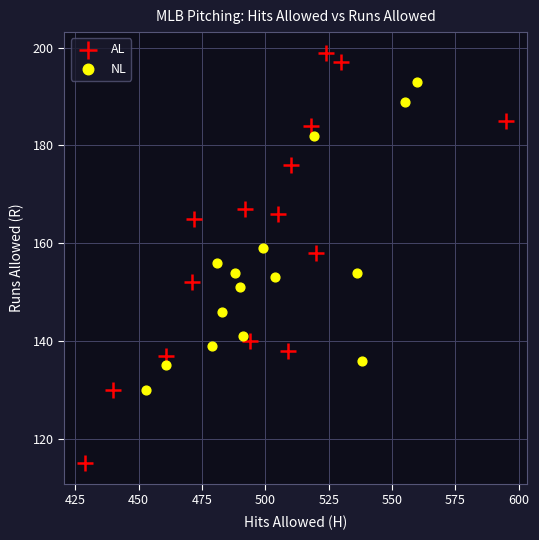

Which series contains the highest Y value?

AL